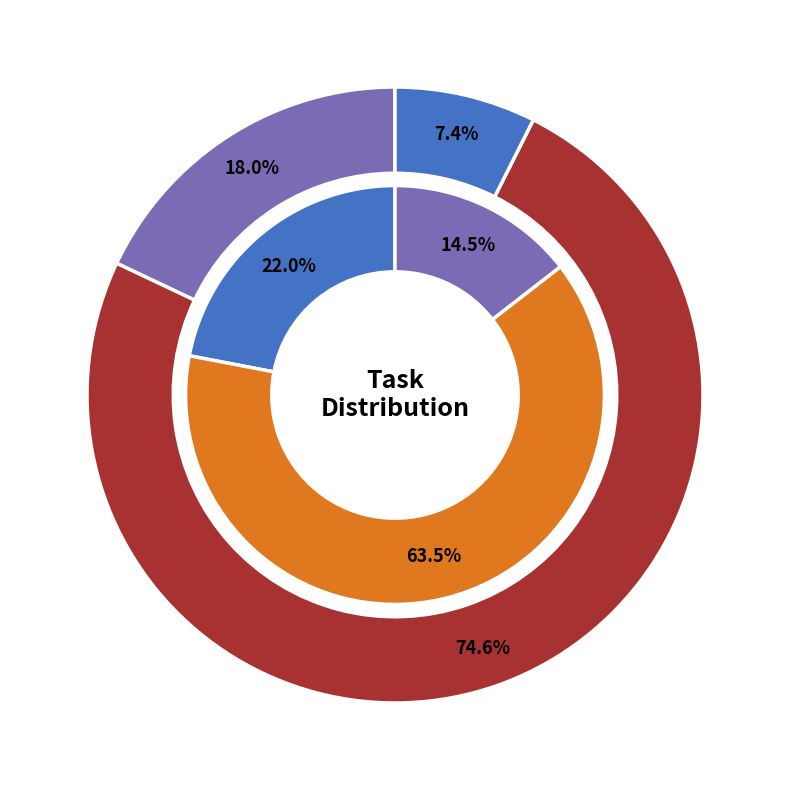

Is it true that 45 is 17% of the pie?

False